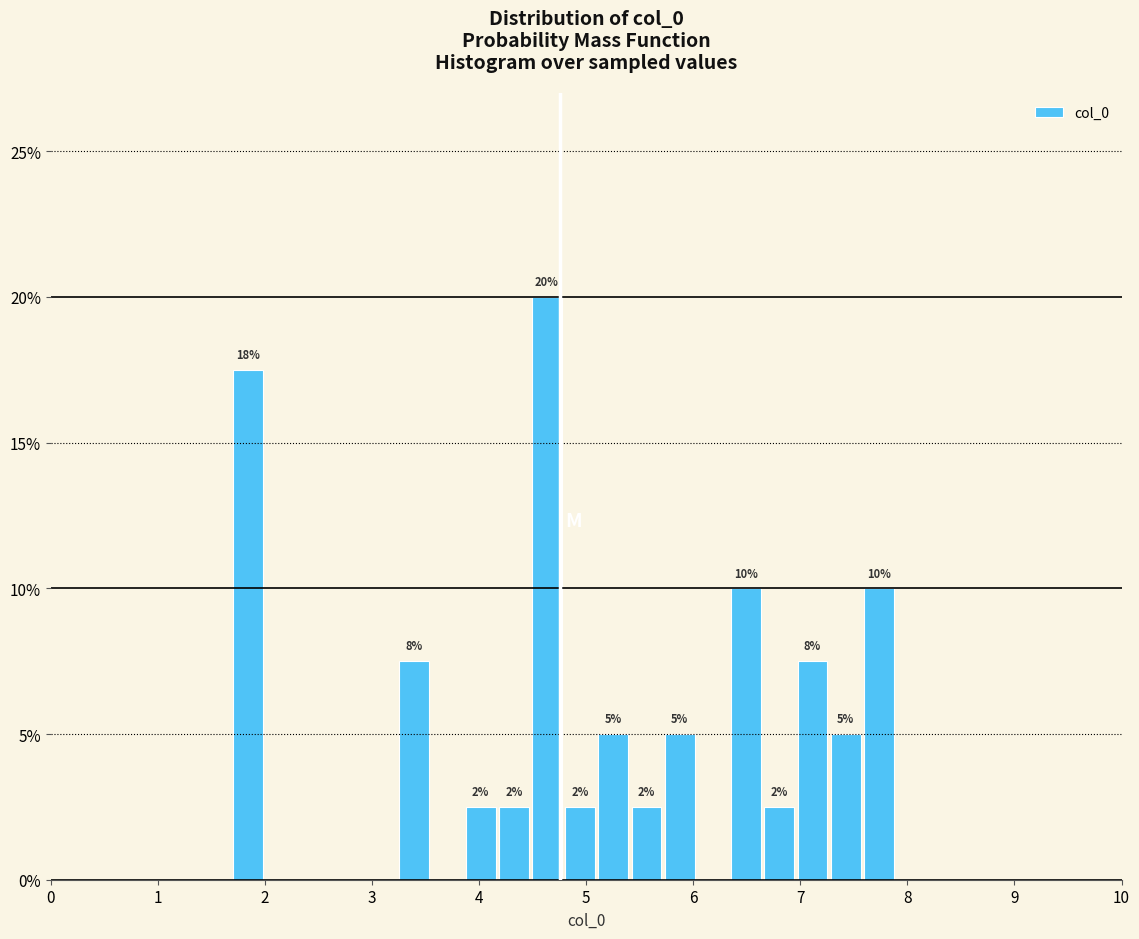

Around what value on the x-axis is the tallest bar? Give the approximate position of its centre, as read against the axis.

4.6